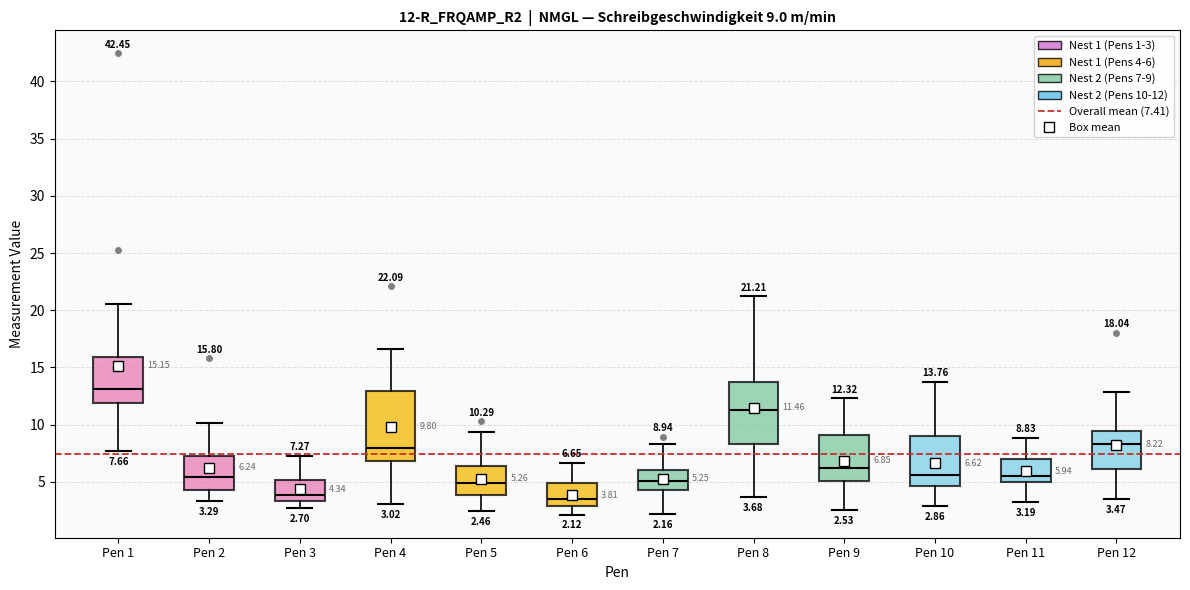

Comparing the boxes themselves (not the whiskers), which one is the tallest?

Pen 4